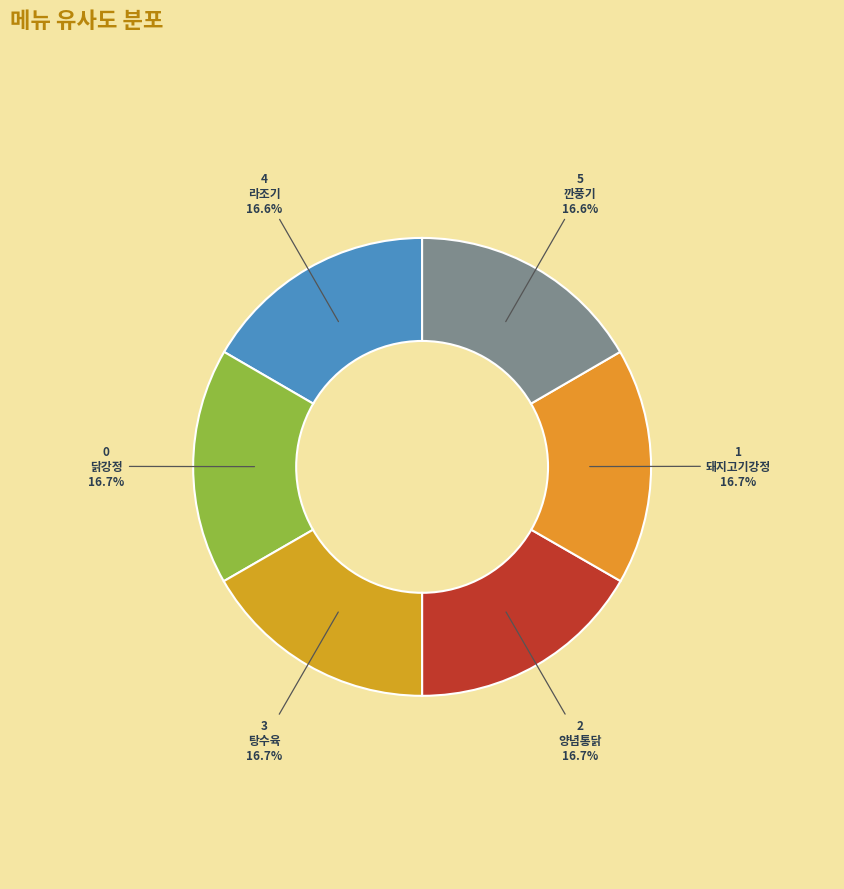

Does 5 깐풍기 represent more than half of the total?

No